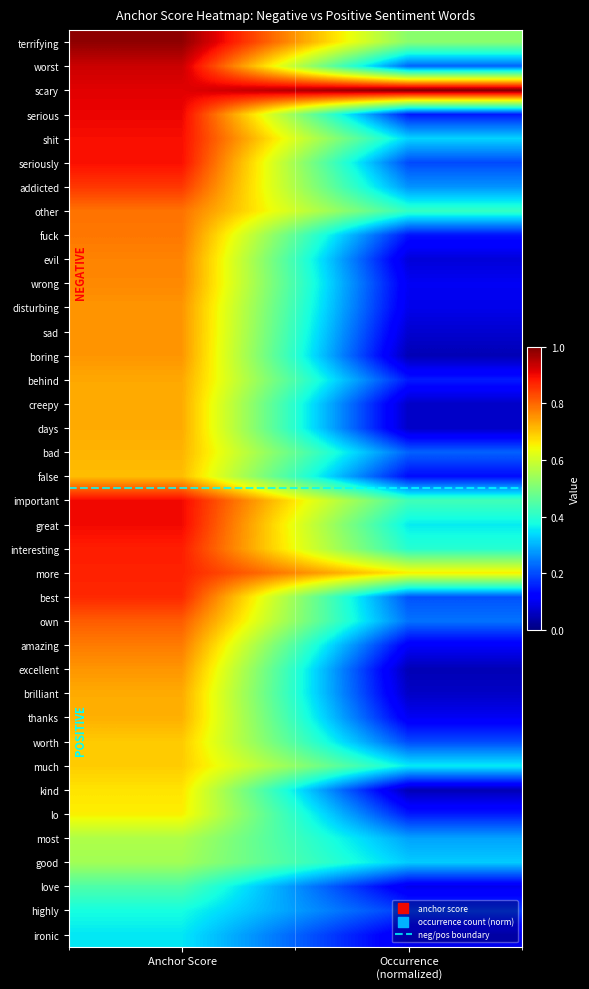

Which label corresponds to the largest value in the chart?

Occurrence
(normalized)